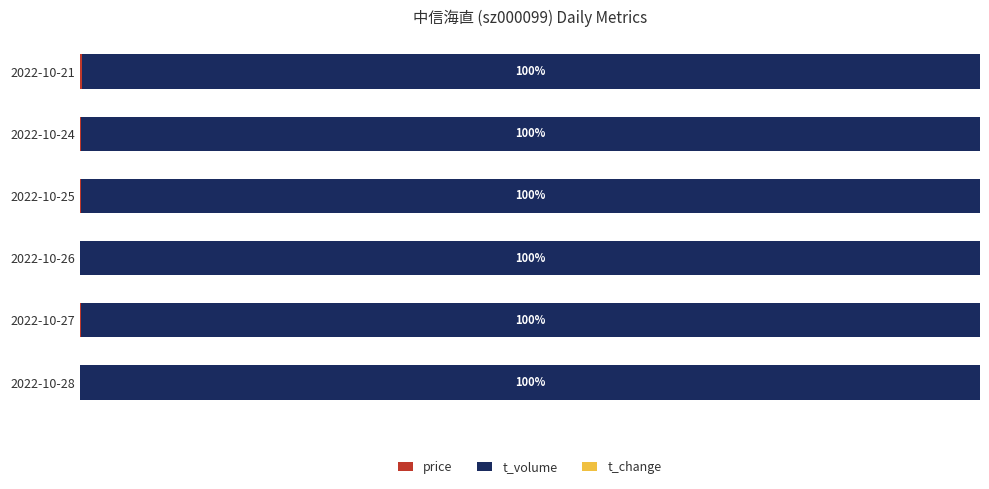

How many bars are there in each group?

3